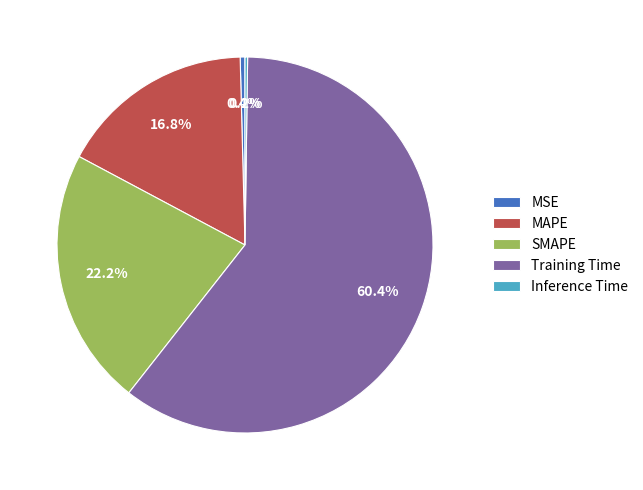

Which category has the biggest portion of the pie?

Training Time